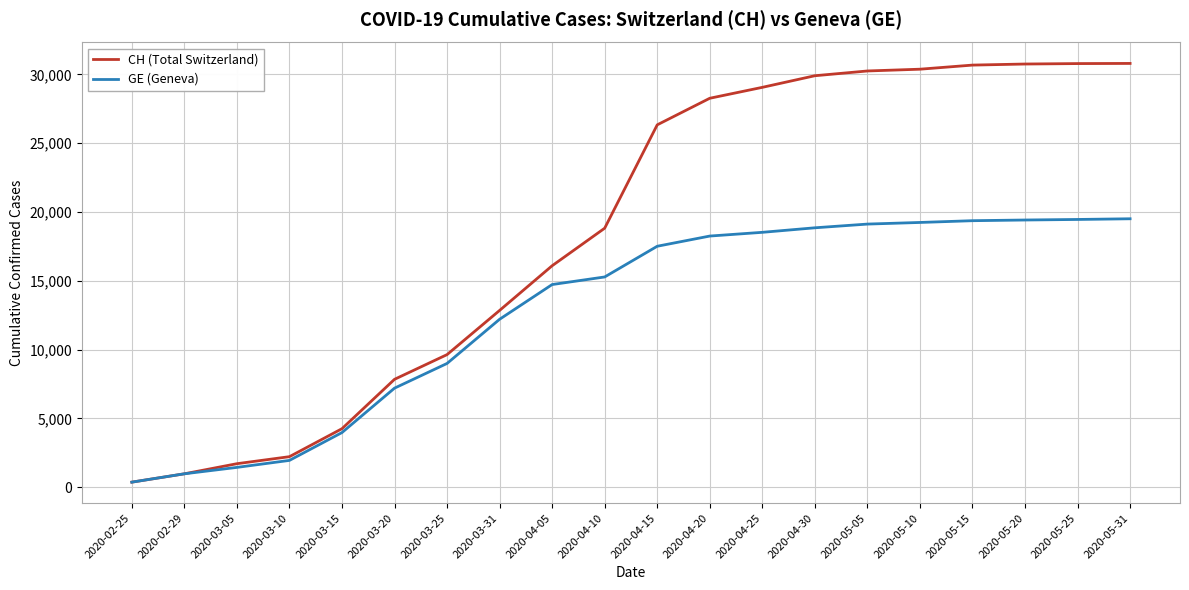

The CH (Total Switzerland) series shows 49526 at 2020-04-20. True or false?

False